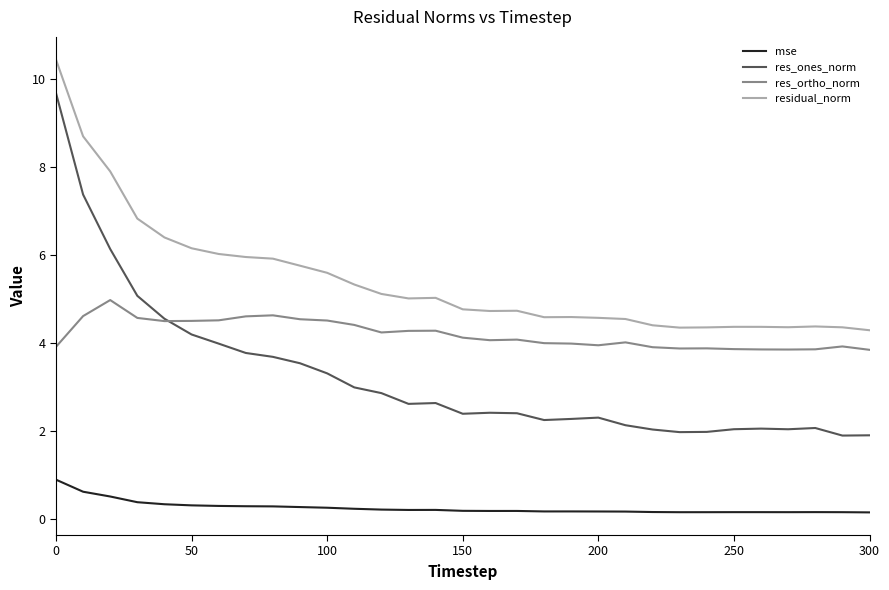

Count the mse values in the range 0 to 1.

31